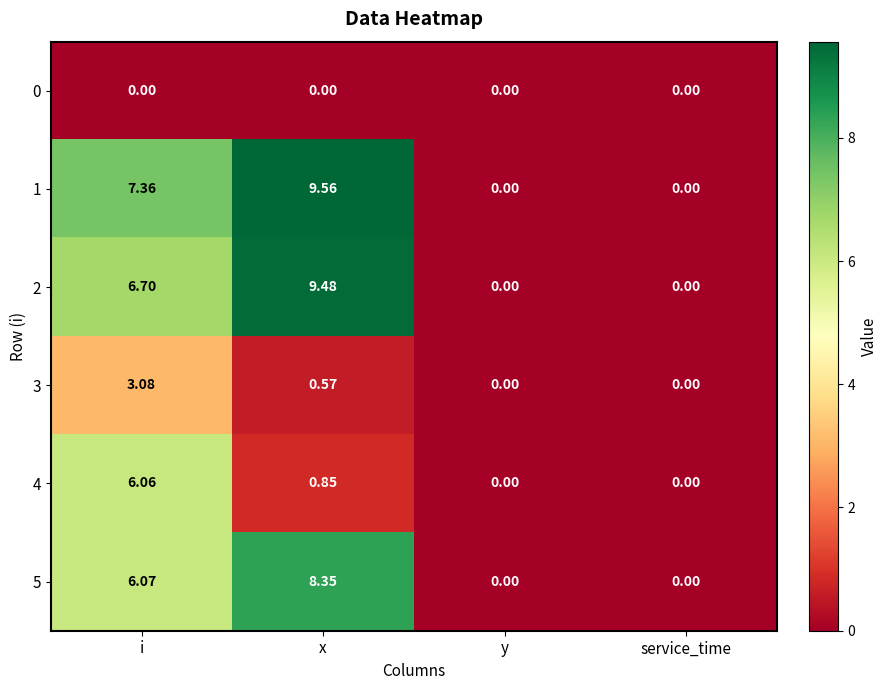

Which series has the largest total across all categories?

1